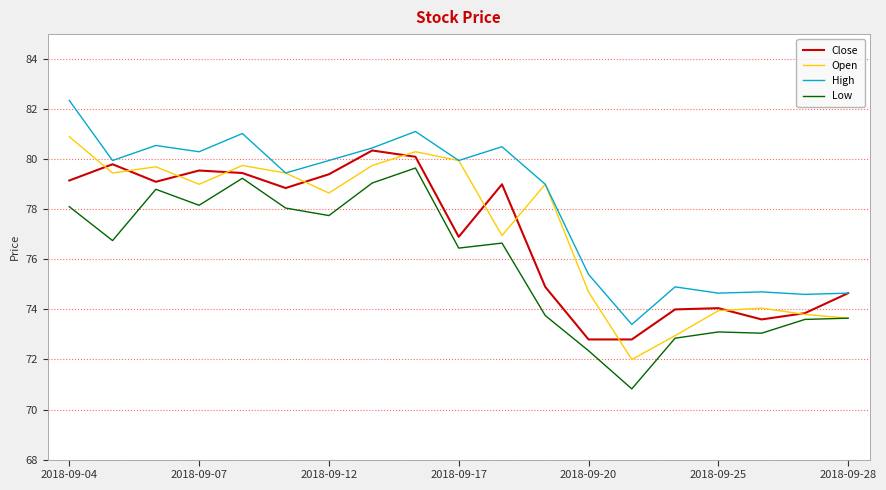

True or false: Low and High intersect in this chart.

False